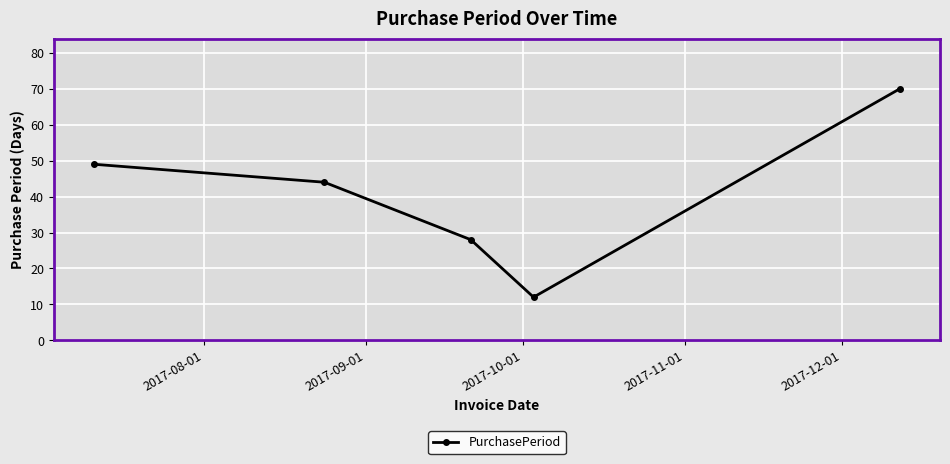

True or false: there are more than 1 points higher than both neighbors.

False